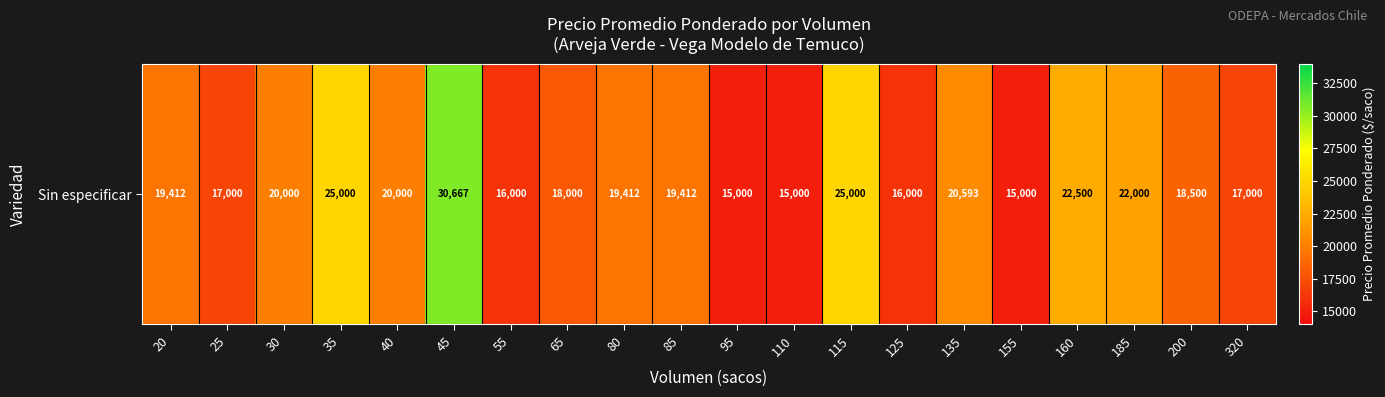

What is the difference between the maximum and minimum values?

15667